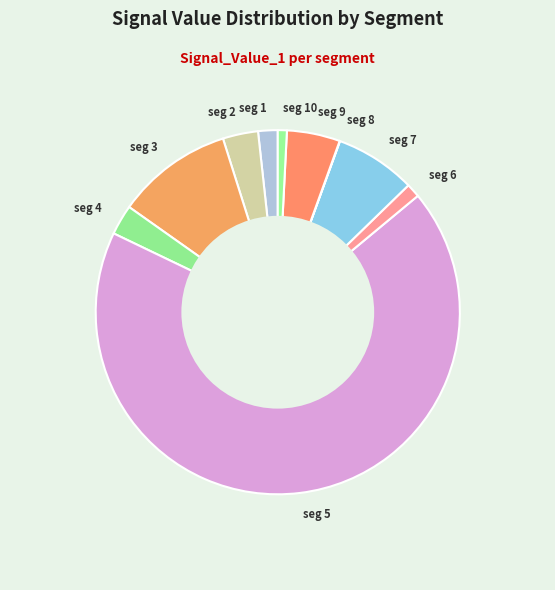

Which slice is the largest?

seg 5